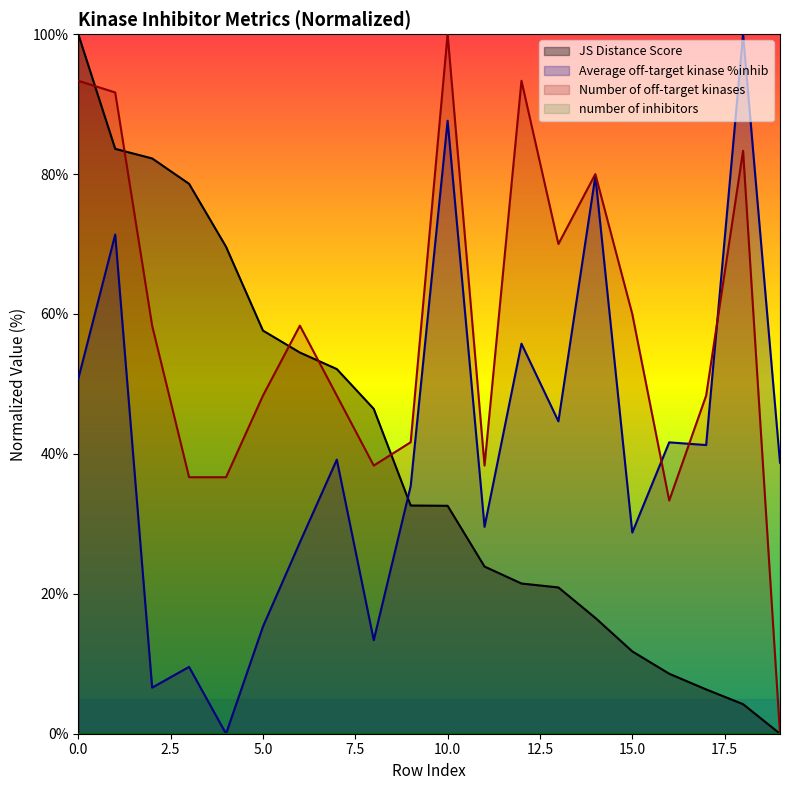

How many lines are shown in the chart?

4